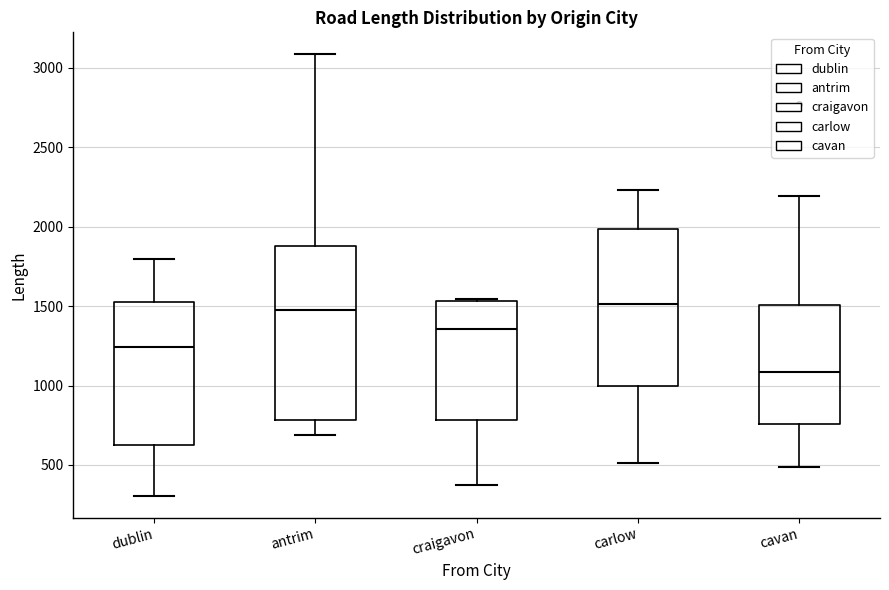

Reading left to right, transcribe this box plot: for each box, give where its median line is, the range the box spans, and where its two whiskers end, as read against the y-axis. The values are not printed on the chart, so give them approximately, as read against the axis.

dublin: median 1250, box 650 to 1550, whiskers 300 to 1800
antrim: median 1450, box 800 to 1900, whiskers 700 to 3100
craigavon: median 1350, box 800 to 1550, whiskers 350 to 1550
carlow: median 1500, box 1000 to 2000, whiskers 500 to 2250
cavan: median 1100, box 750 to 1500, whiskers 500 to 2200